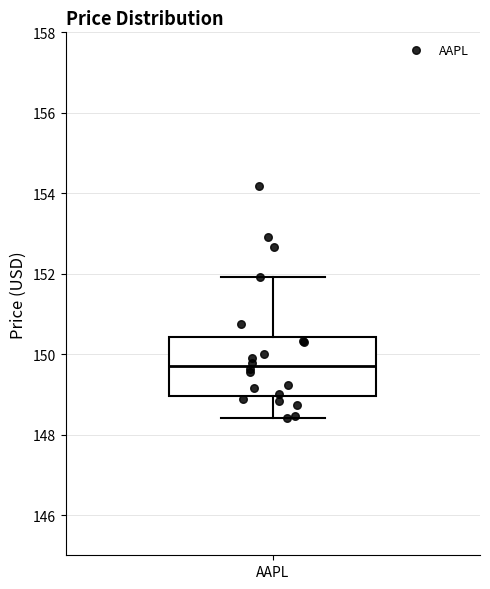

Transcribe this box plot: give where the median line is, the range the box spans, and where the two whiskers end, as read against the y-axis. The values are not printed on the chart, so give them approximately, as read against the axis.

median 149.8, box 149.0 to 150.4, whiskers 148.4 to 152.0